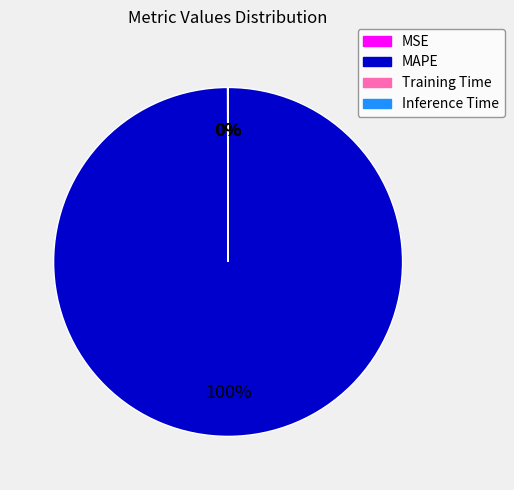

To the nearest percent, what portion does MAPE represent?

100%